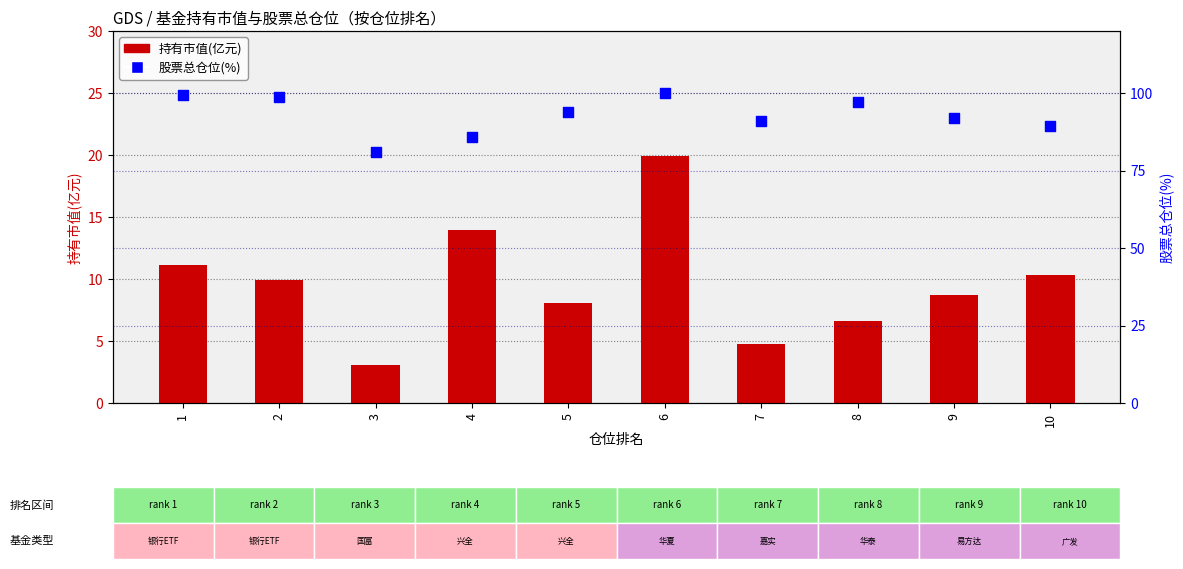

What is the total value across all series at 10?

99.7